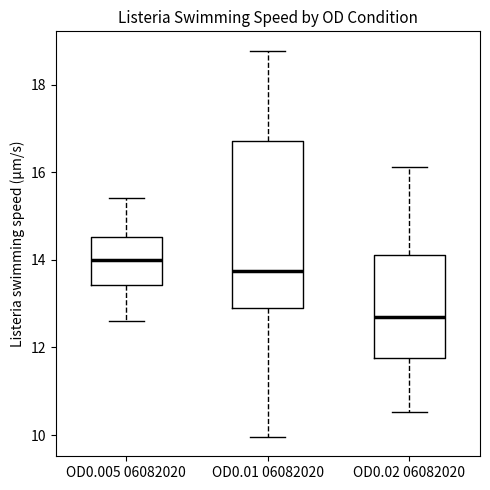

Reading left to right, transcribe this box plot: for each box, give where its median line is, the range the box spans, and where its two whiskers end, as read against the y-axis. The values are not printed on the chart, so give them approximately, as read against the axis.

OD0.005 06082020: median 14.0, box 13.4 to 14.6, whiskers 12.6 to 15.4
OD0.01 06082020: median 13.8, box 12.8 to 16.8, whiskers 10.0 to 18.8
OD0.02 06082020: median 12.6, box 11.8 to 14.2, whiskers 10.6 to 16.2